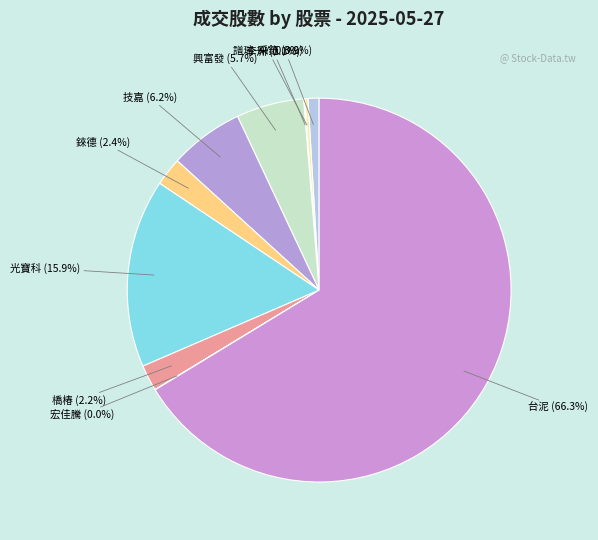

Which has a higher value, 光寶科 or 譜瑞-KY?

光寶科